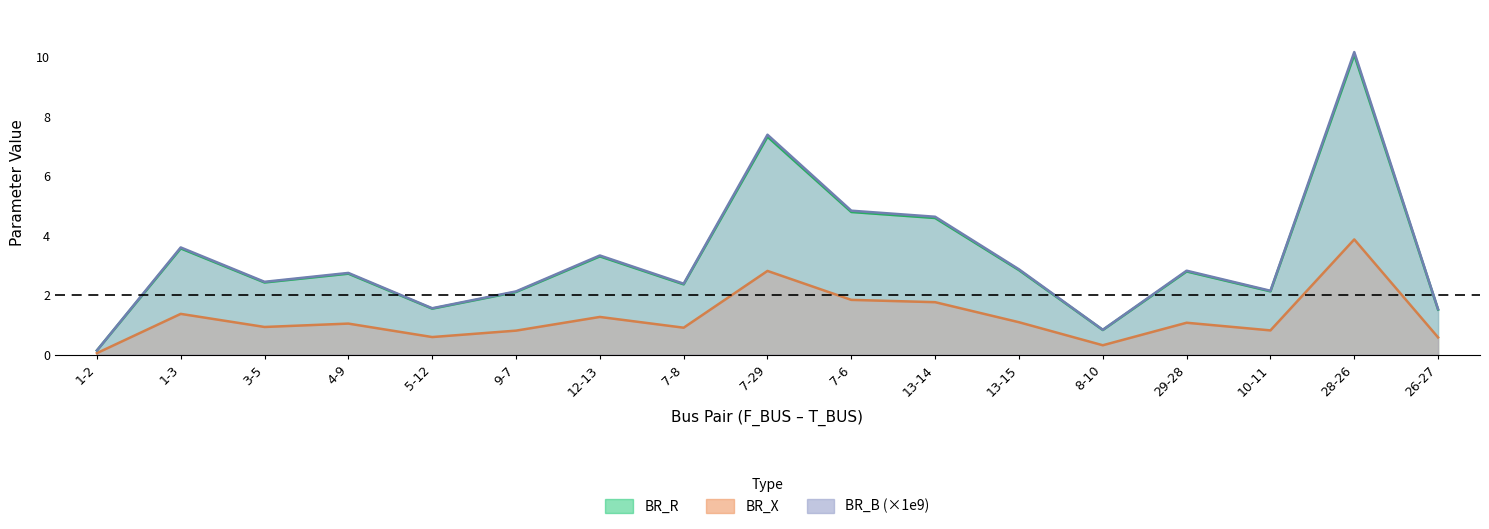

What is the value of the BR_B point at the 6th from the left?

2.1